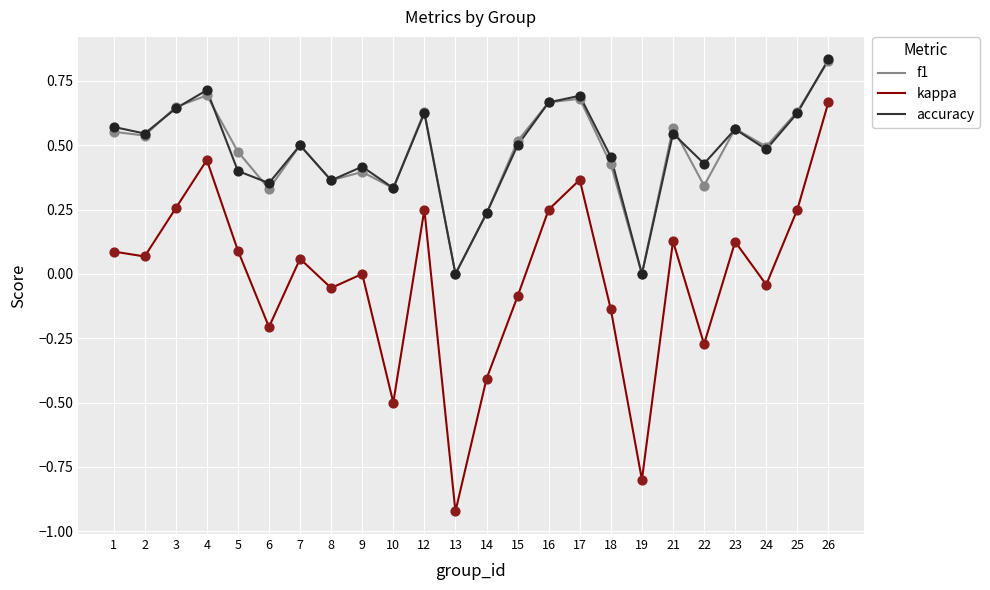

At which category is the sum across all series the highest?

26